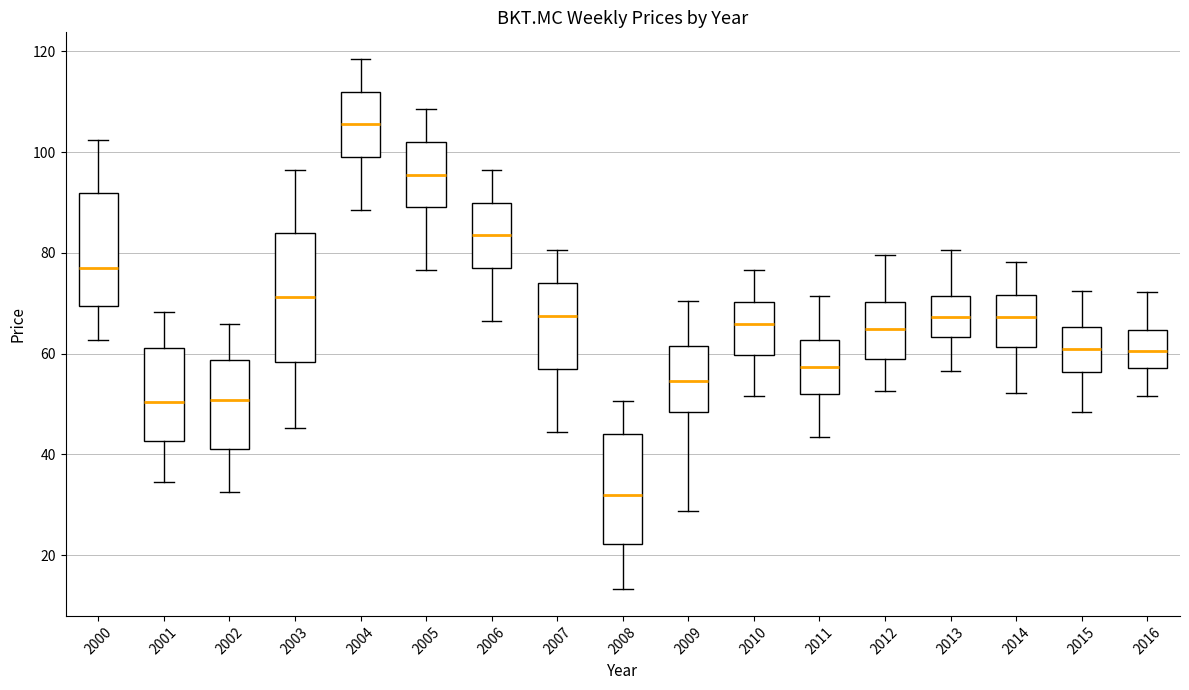

Reading left to right, transcribe this box plot: for each box, give where its median line is, the range the box spans, and where its two whiskers end, as read against the y-axis. The values are not printed on the chart, so give them approximately, as read against the axis.

2000: median 76, box 70 to 92, whiskers 62 to 102
2001: median 50, box 42 to 62, whiskers 34 to 68
2002: median 50, box 42 to 58, whiskers 32 to 66
2003: median 72, box 58 to 84, whiskers 46 to 96
2004: median 106, box 100 to 112, whiskers 88 to 118
2005: median 96, box 90 to 102, whiskers 76 to 108
2006: median 84, box 78 to 90, whiskers 66 to 96
2007: median 68, box 58 to 74, whiskers 44 to 80
2008: median 32, box 22 to 44, whiskers 14 to 50
2009: median 54, box 48 to 62, whiskers 28 to 70
2010: median 66, box 60 to 70, whiskers 52 to 76
2011: median 58, box 52 to 62, whiskers 44 to 72
2012: median 64, box 60 to 70, whiskers 52 to 80
2013: median 68, box 64 to 72, whiskers 56 to 80
2014: median 68, box 62 to 72, whiskers 52 to 78
2015: median 62, box 56 to 66, whiskers 48 to 72
2016: median 60, box 58 to 64, whiskers 52 to 72